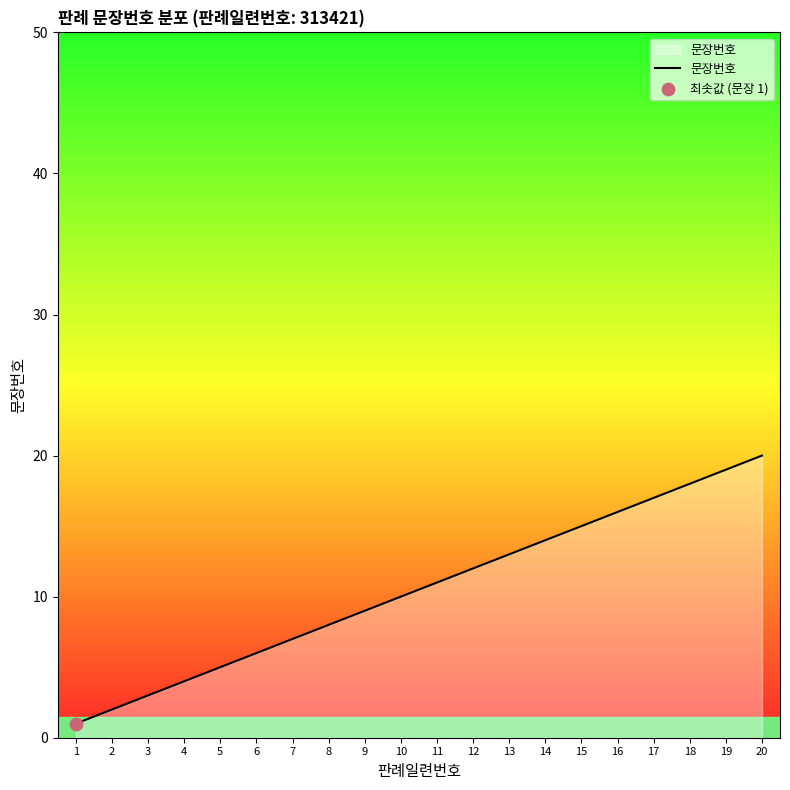

What is the ratio of the value at 14 to the value at 16?

0.9